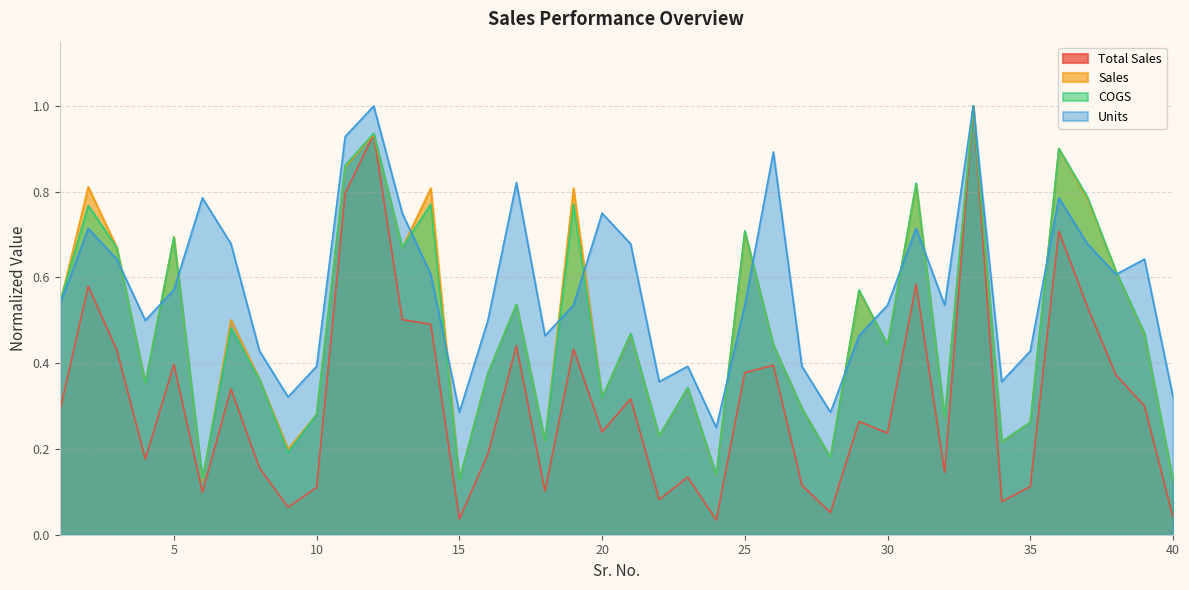

At which label is Sales closest to 0?

6